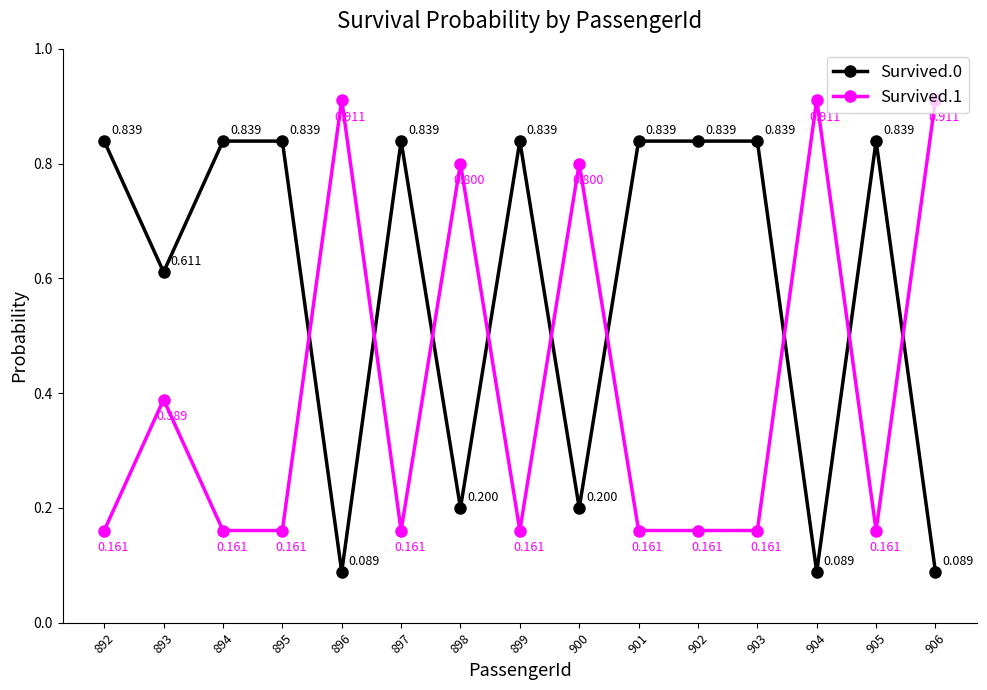

Rank the series by their average value, from lowest to highest.

Survived.1, Survived.0